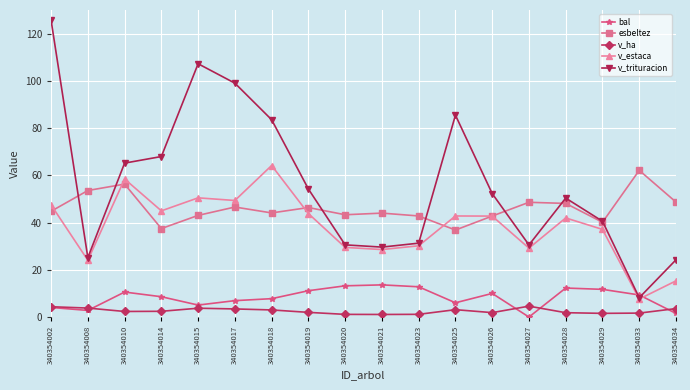

What is the difference between the maximum and second lowest values in the v_estaca series?

48.8